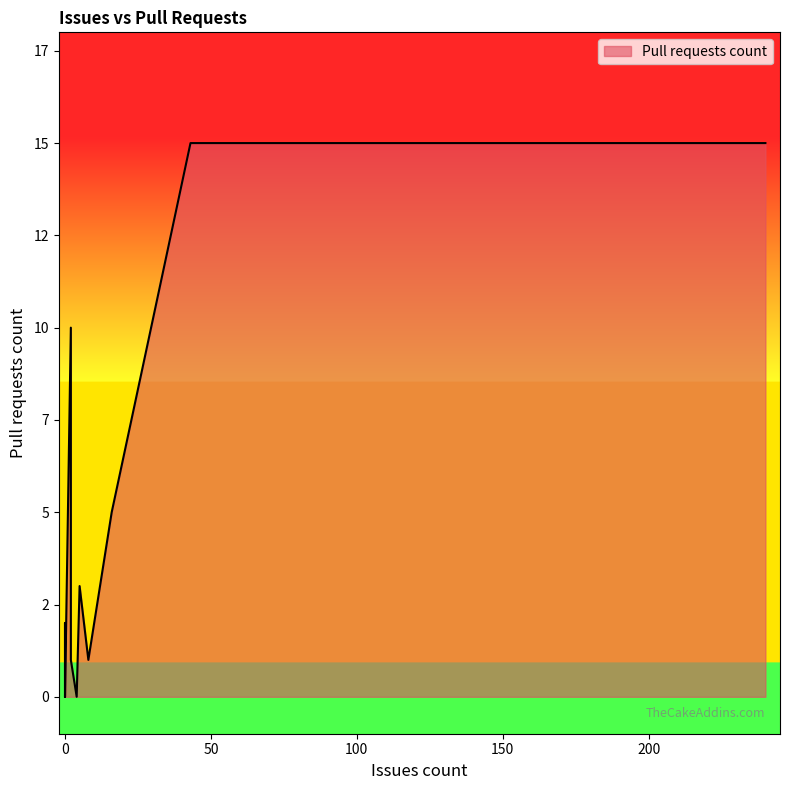

What is the difference between the values at 43 and 0?

13